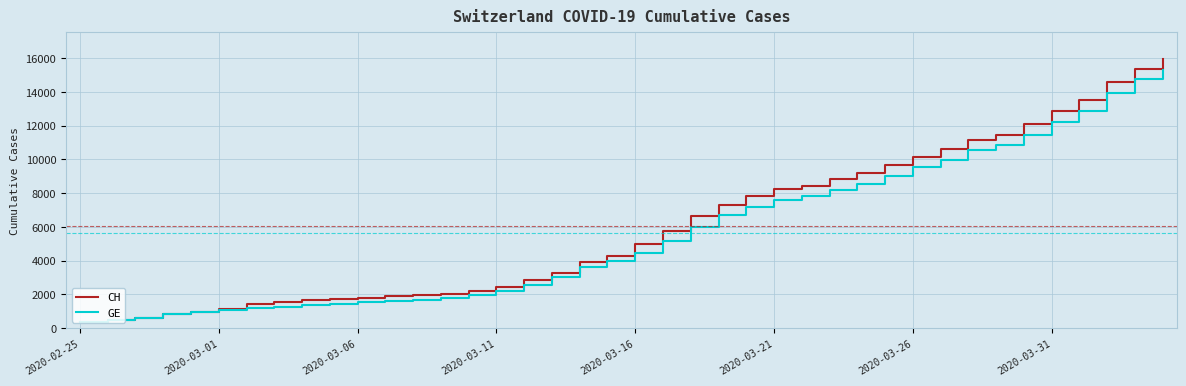

What is the maximum value shown in the chart?

15926